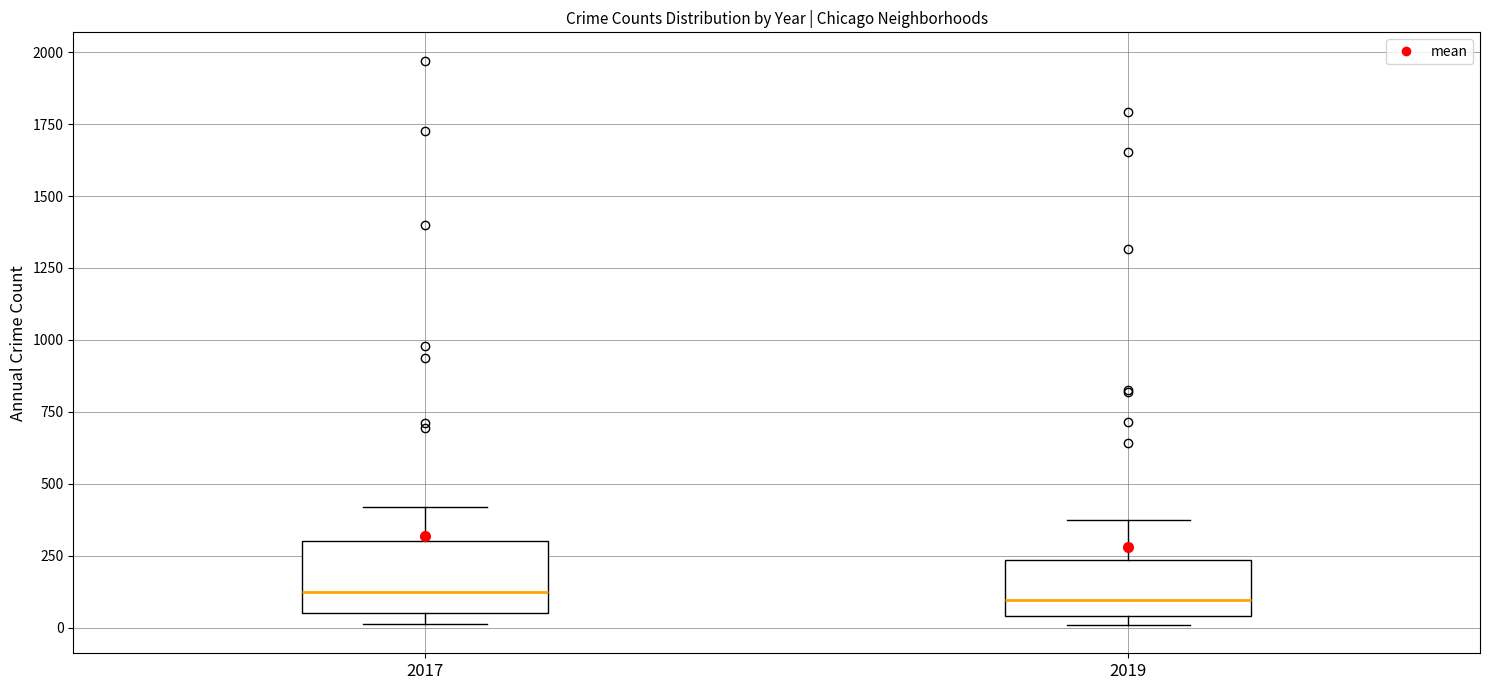

Reading left to right, transcribe this box plot: for each box, give where its median line is, the range the box spans, and where its two whiskers end, as read against the y-axis. The values are not printed on the chart, so give them approximately, as read against the axis.

2017: median 100, box 50 to 300, whiskers 0 to 400
2019: median 100, box 50 to 250, whiskers 0 to 400